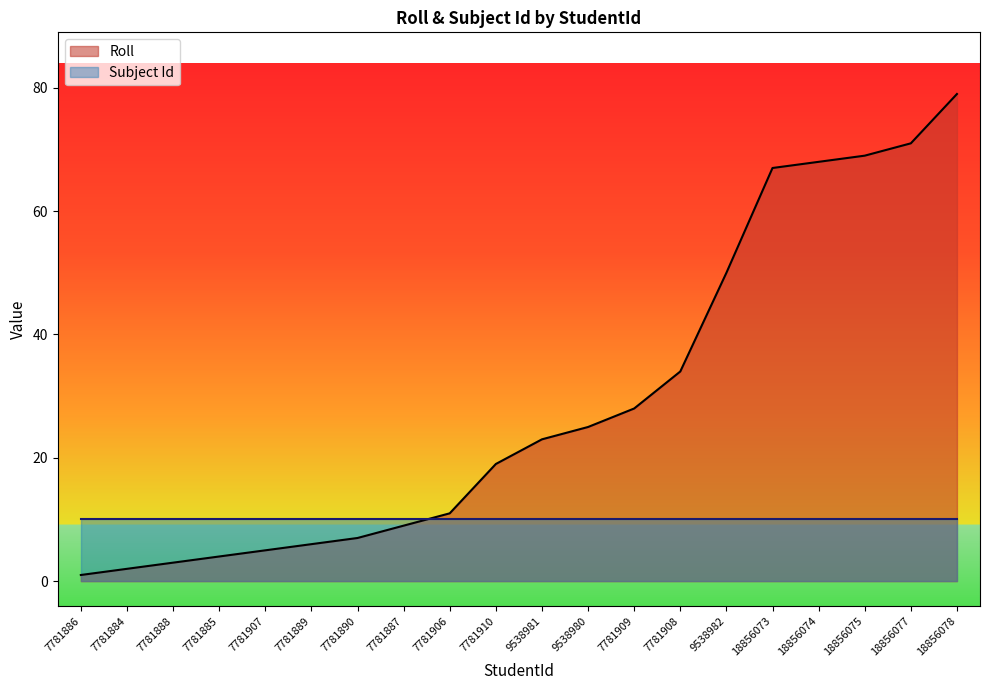

Is it true that the value at 7781906 is 7?

False